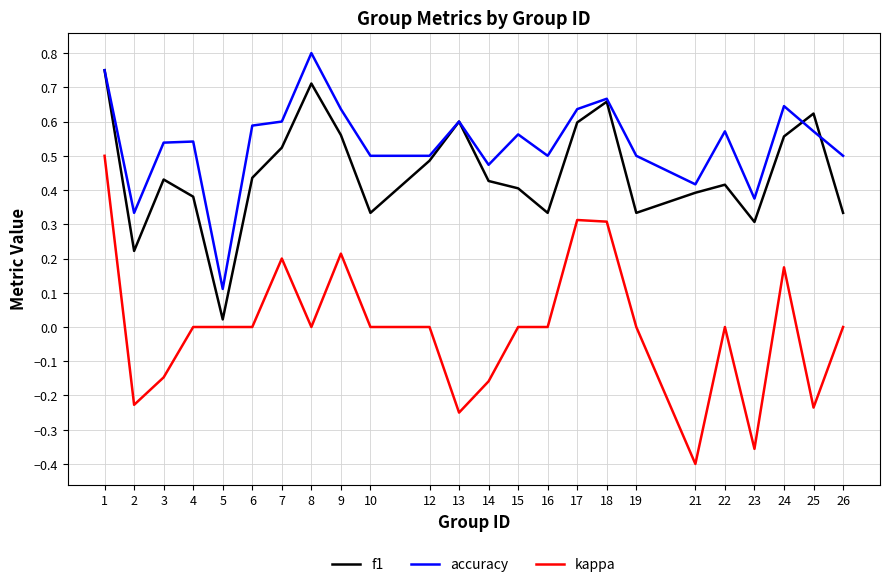

True or false: kappa and accuracy intersect in this chart.

False